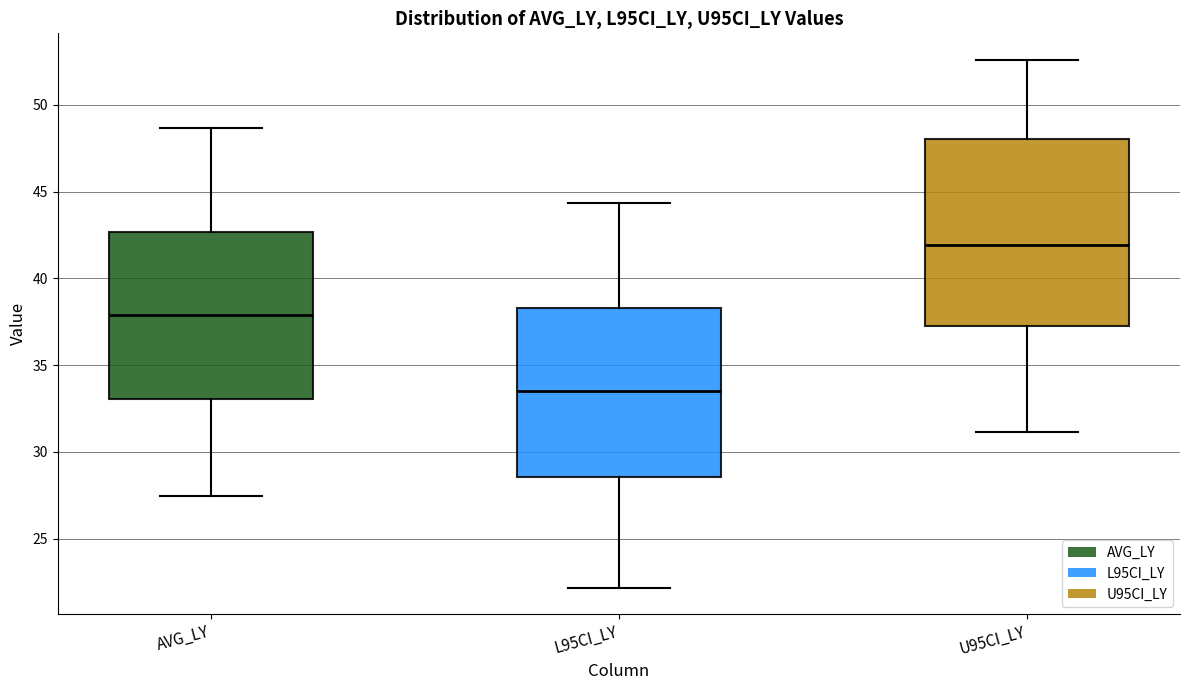

Reading left to right, transcribe this box plot: for each box, give where its median line is, the range the box spans, and where its two whiskers end, as read against the y-axis. The values are not printed on the chart, so give them approximately, as read against the axis.

AVG_LY: median 38.0, box 33.0 to 42.5, whiskers 27.5 to 48.5
L95CI_LY: median 33.5, box 28.5 to 38.5, whiskers 22.0 to 44.5
U95CI_LY: median 42.0, box 37.5 to 48.0, whiskers 31.0 to 52.5